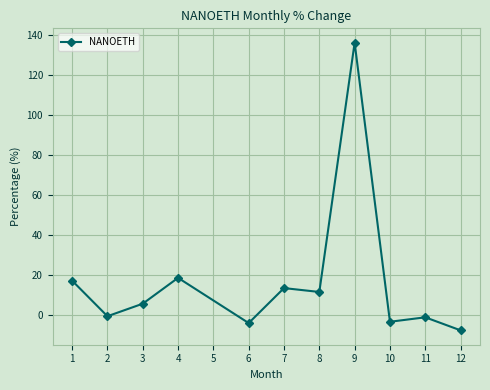

True or false: the data shows -3.9 at 6.

True